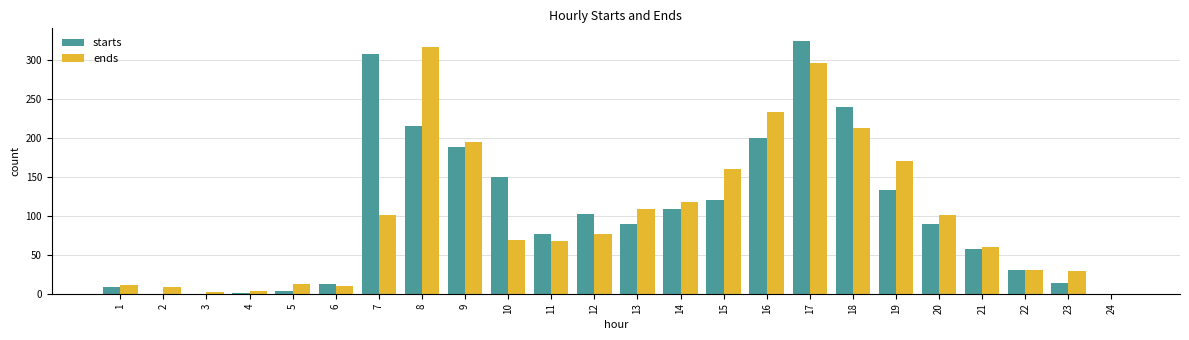

What is the difference between the ends values at 16 and 22?

203